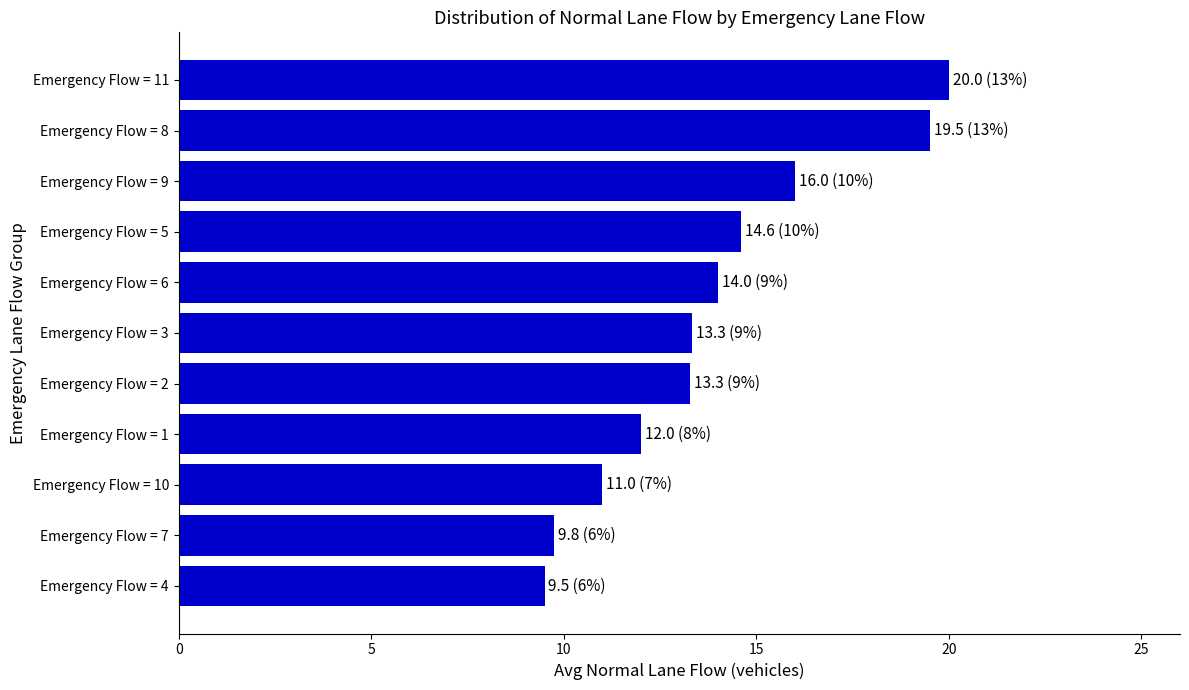

Count the number of data series in this chart.

1